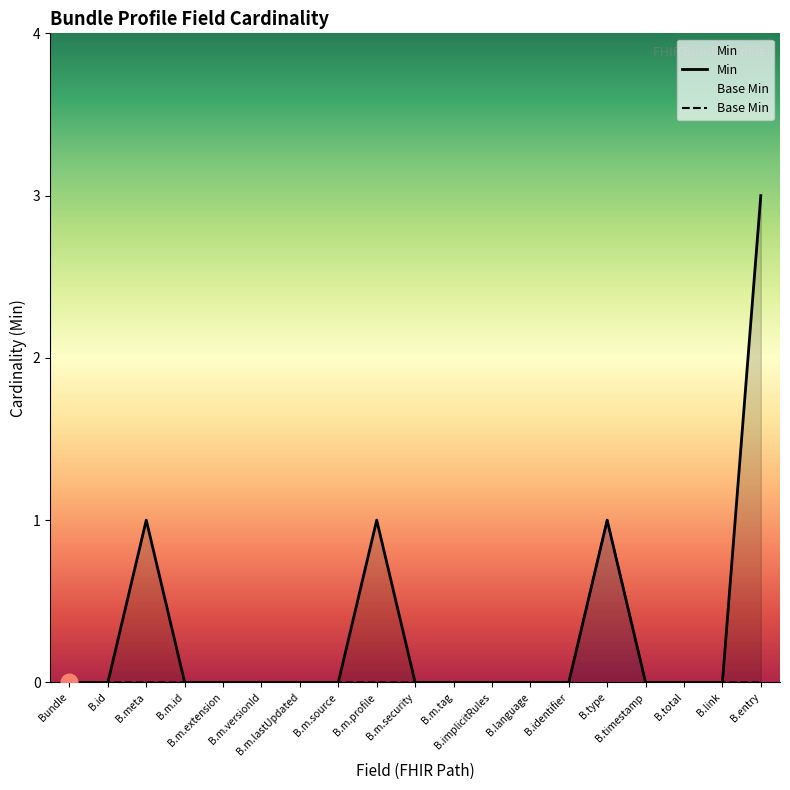

The value of Base Min at B.m.source is 0. True or false?

True